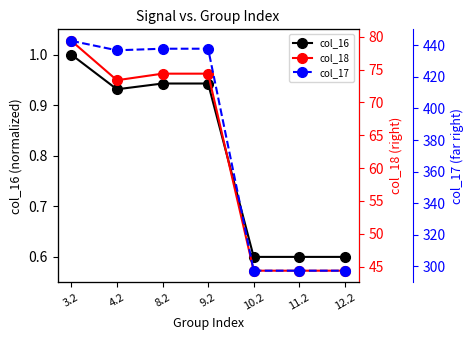

Is the value of col_17 at 3.2 greater than the value of col_18 at 4.2?

Yes